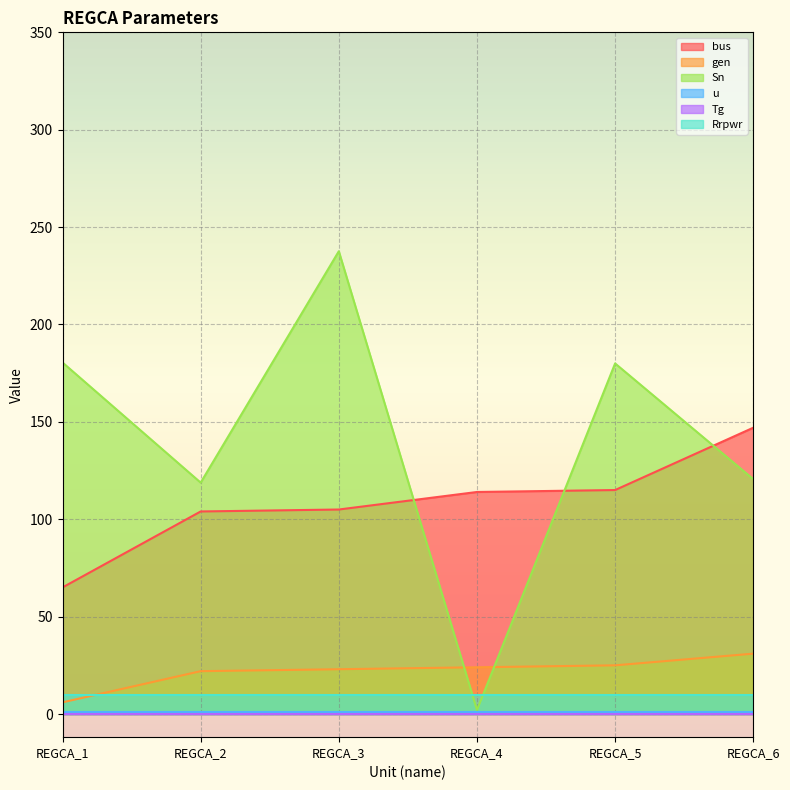

What is the total value across all series at REGCA_1?

251.5